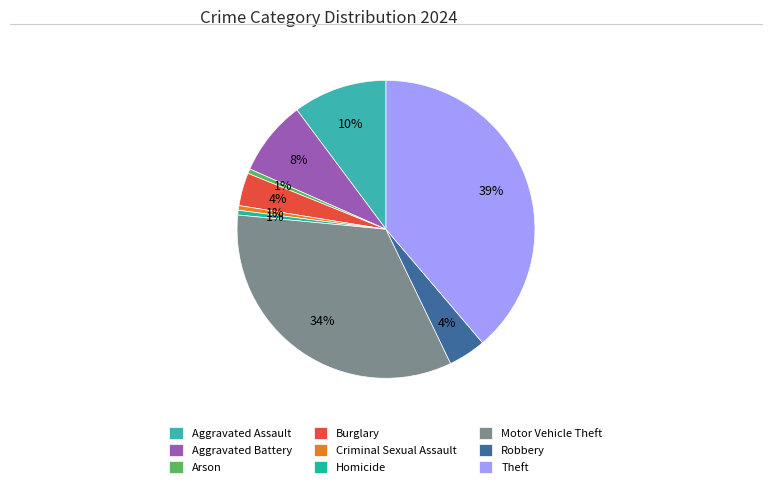

What is the largest slice in the pie chart?

Theft